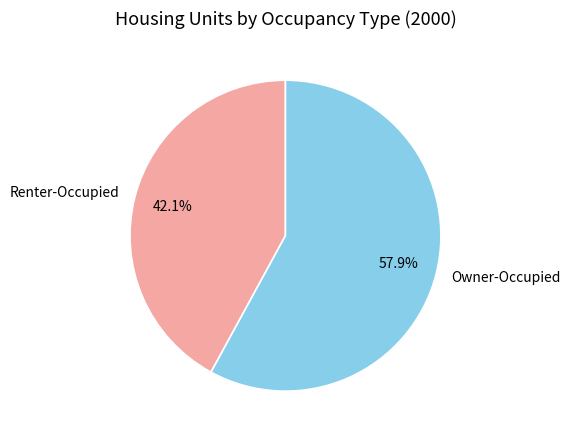

How many segments does this pie chart have?

2